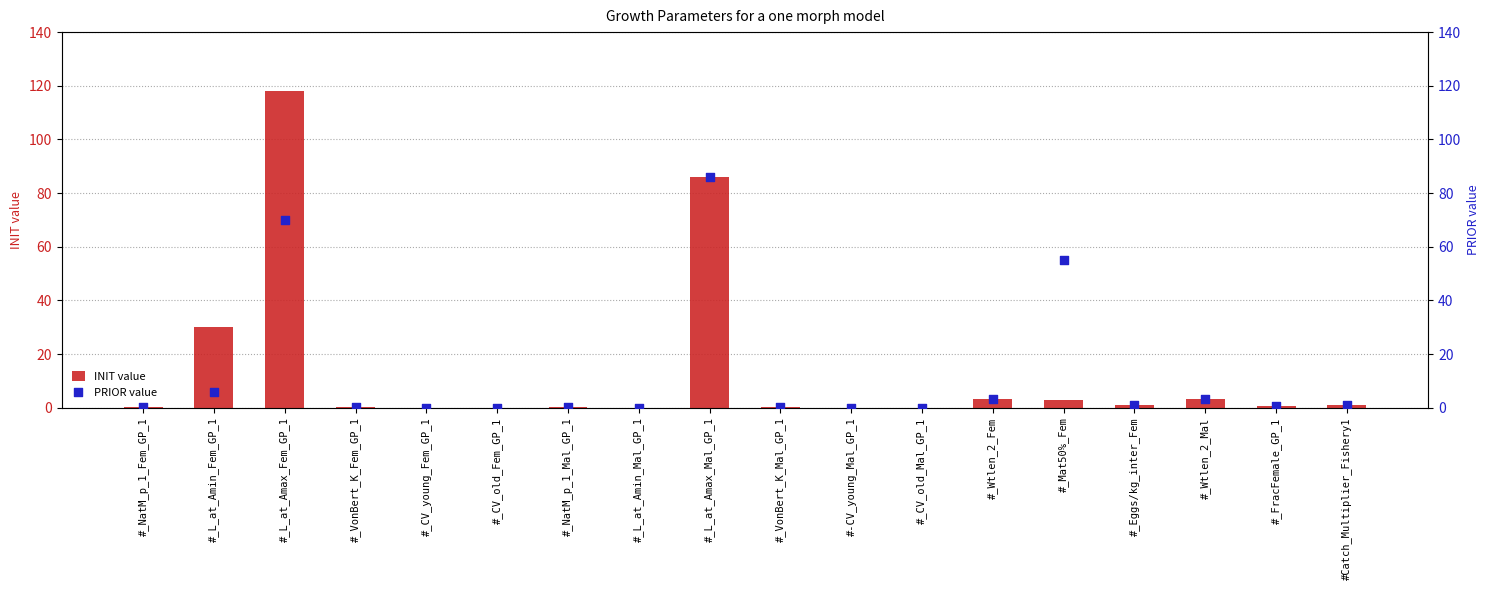

What are all the series names shown in the legend?

INIT value, PRIOR value